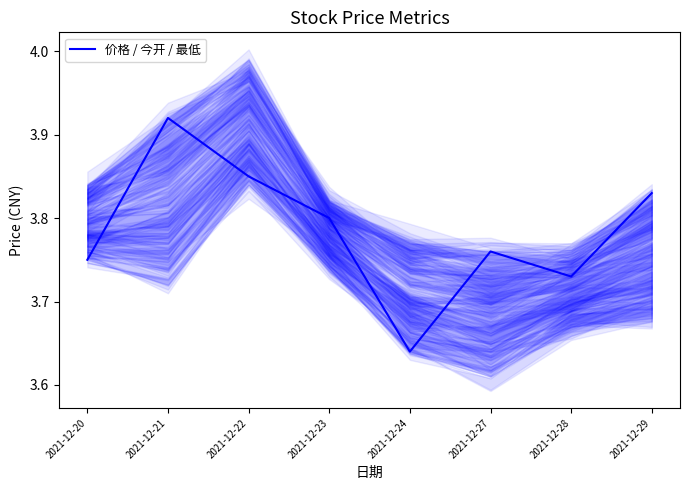

List the labels in order of value, smallest first.

2021-12-24, 2021-12-28, 2021-12-20, 2021-12-27, 2021-12-23, 2021-12-29, 2021-12-22, 2021-12-21